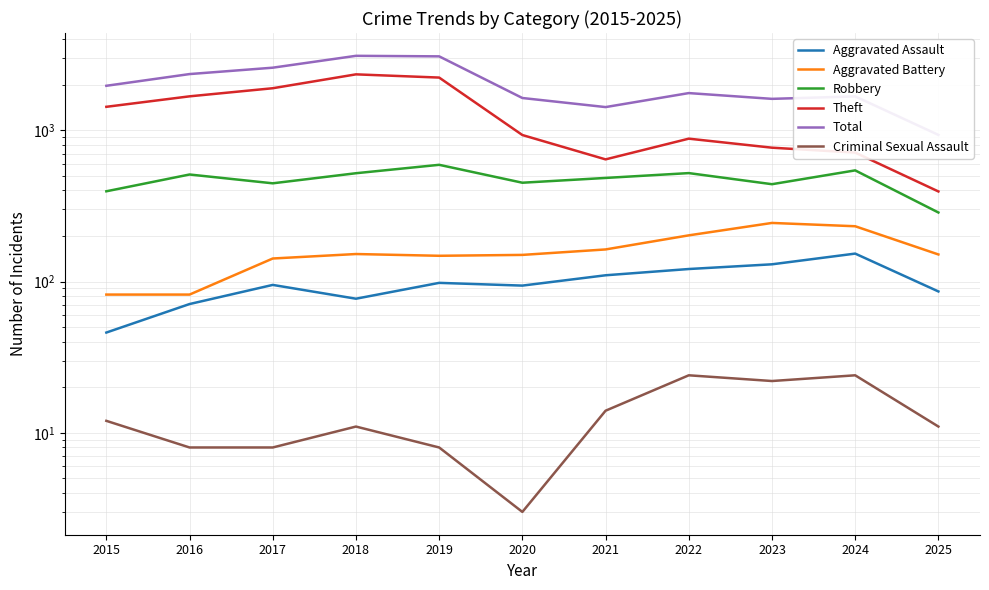

The value of Theft at 2018 is 2342. True or false?

True